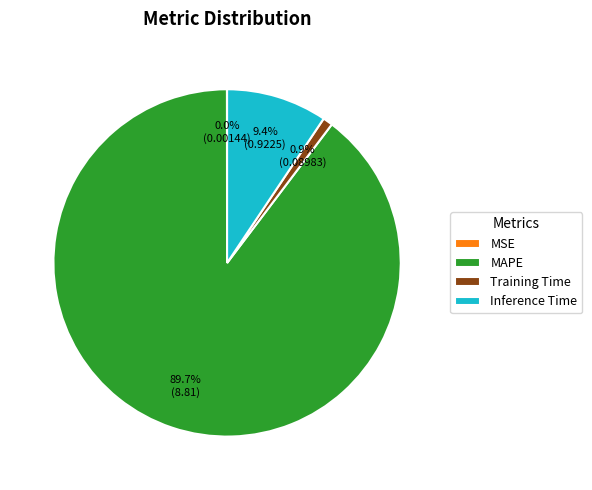

To the nearest percent, what is the difference between the largest and smallest slice percentages?

90%